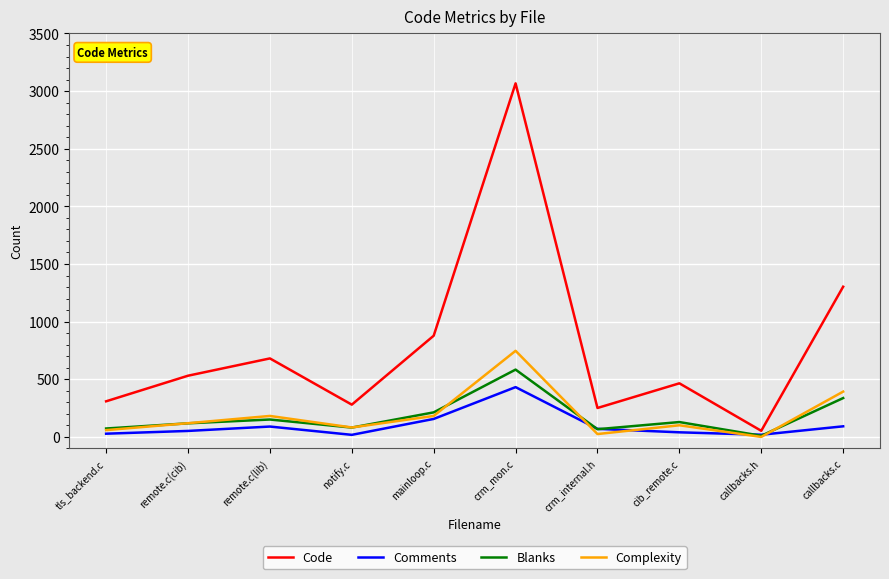

Which series has the largest total across all categories?

Code